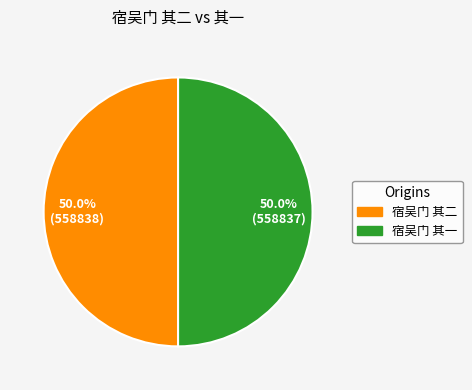

How many segments does this pie chart have?

2